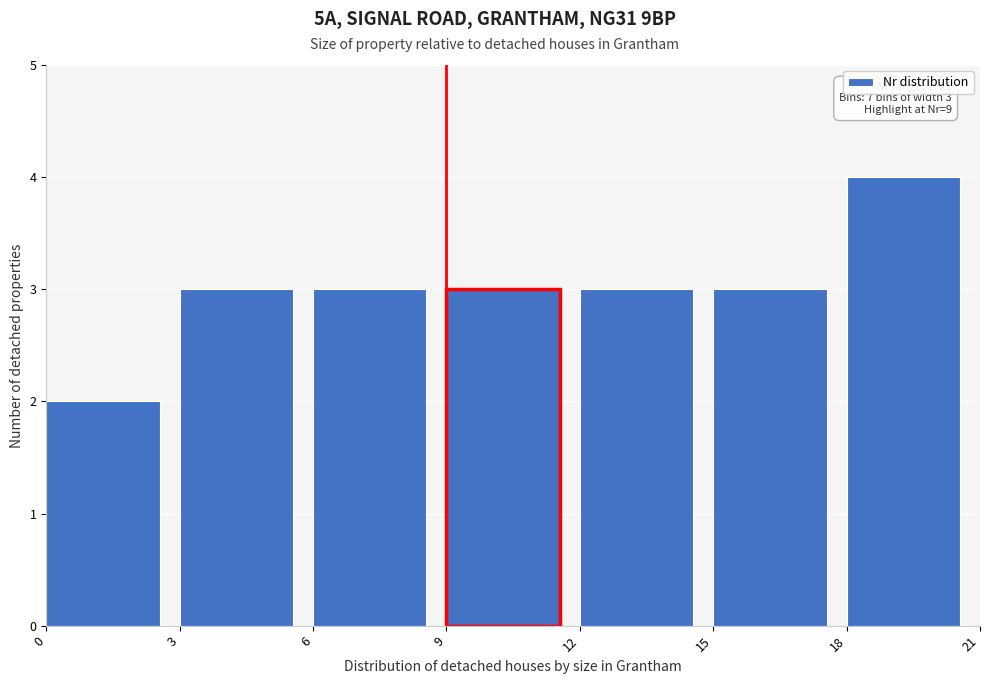

Over which range of the x-axis is the bar tallest?

18 to 21